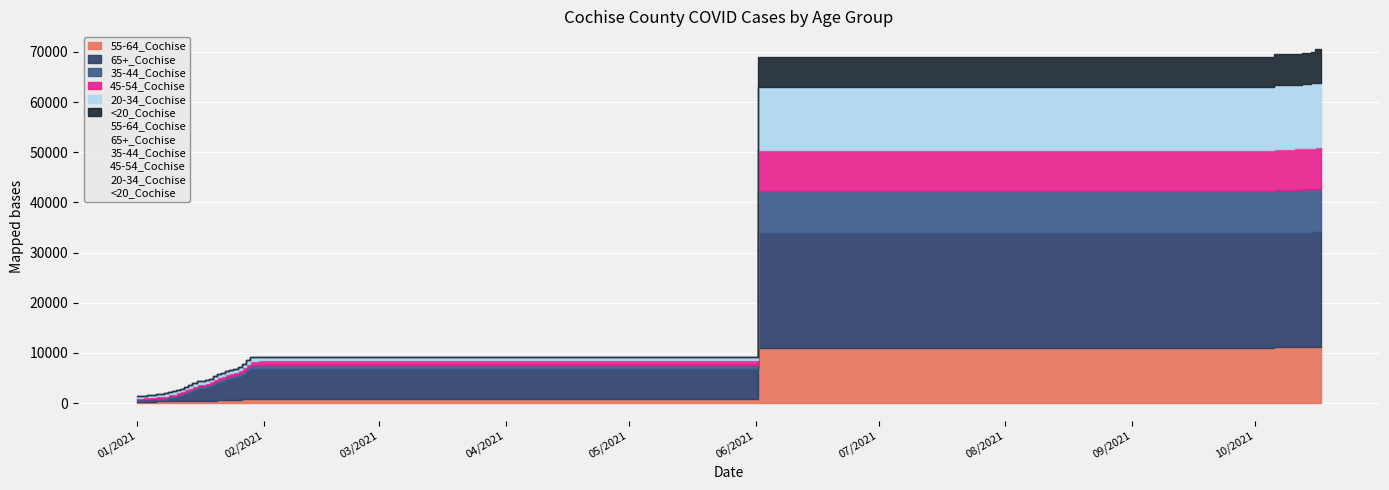

True or false: 45-54_Cochise and <20_Cochise intersect in this chart.

False